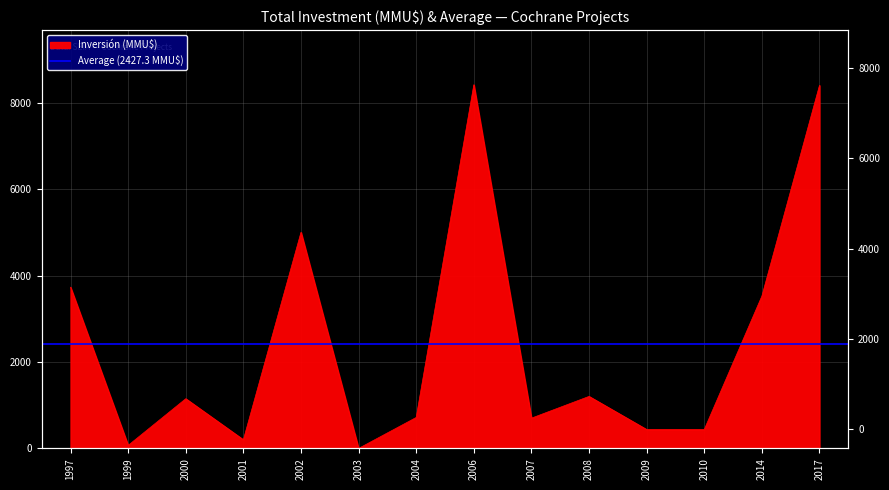

Is it true that the value at 2014 is 2315.3?

False